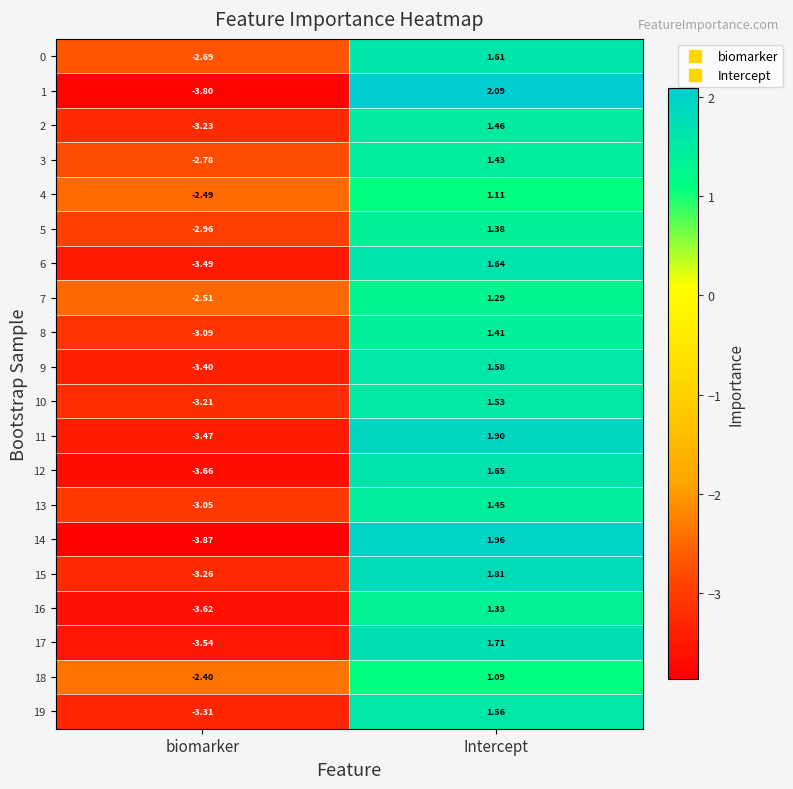

At which category does the chart reach its minimum across all series?

biomarker